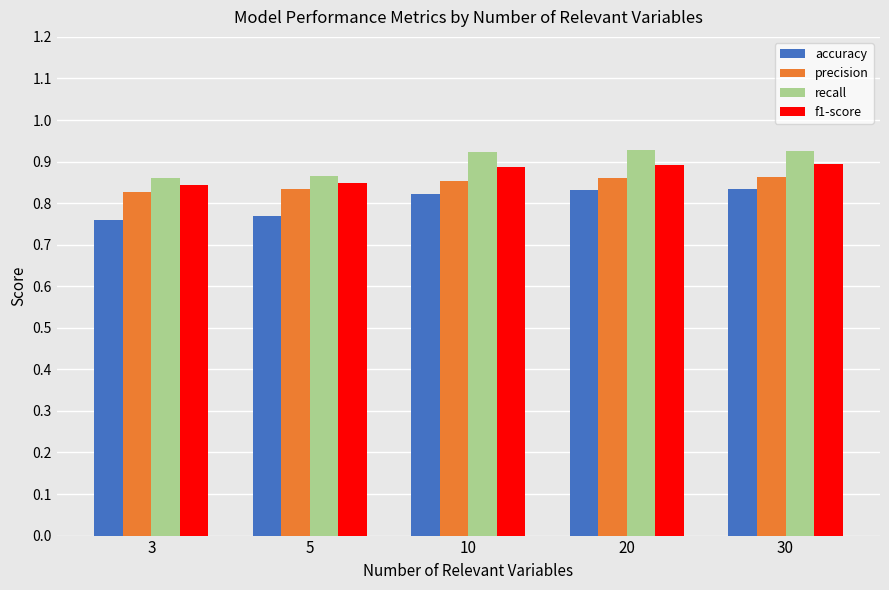

What is the total value across all series at 3?

3.3